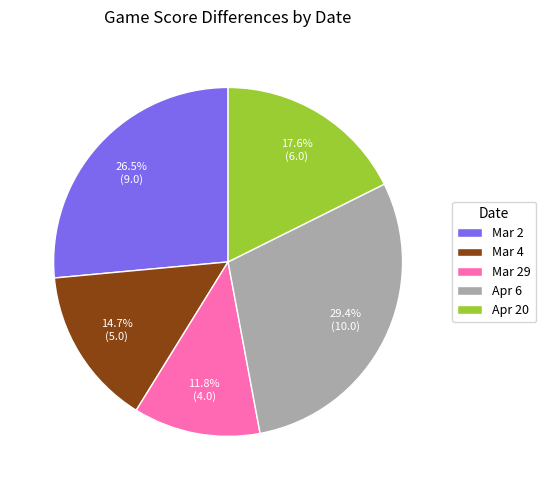

To the nearest percent, what percentage of the pie is Mar 29?

12%